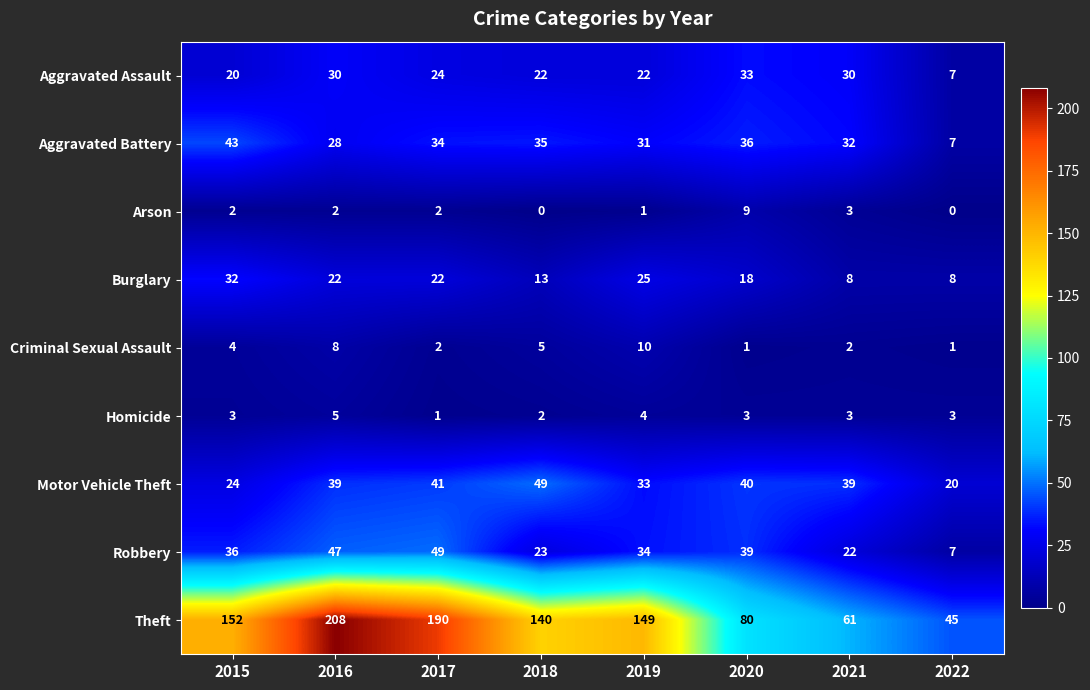

At 2015, list the series in order from largest to smallest.

Theft, Aggravated Battery, Robbery, Burglary, Motor Vehicle Theft, Aggravated Assault, Criminal Sexual Assault, Homicide, Arson